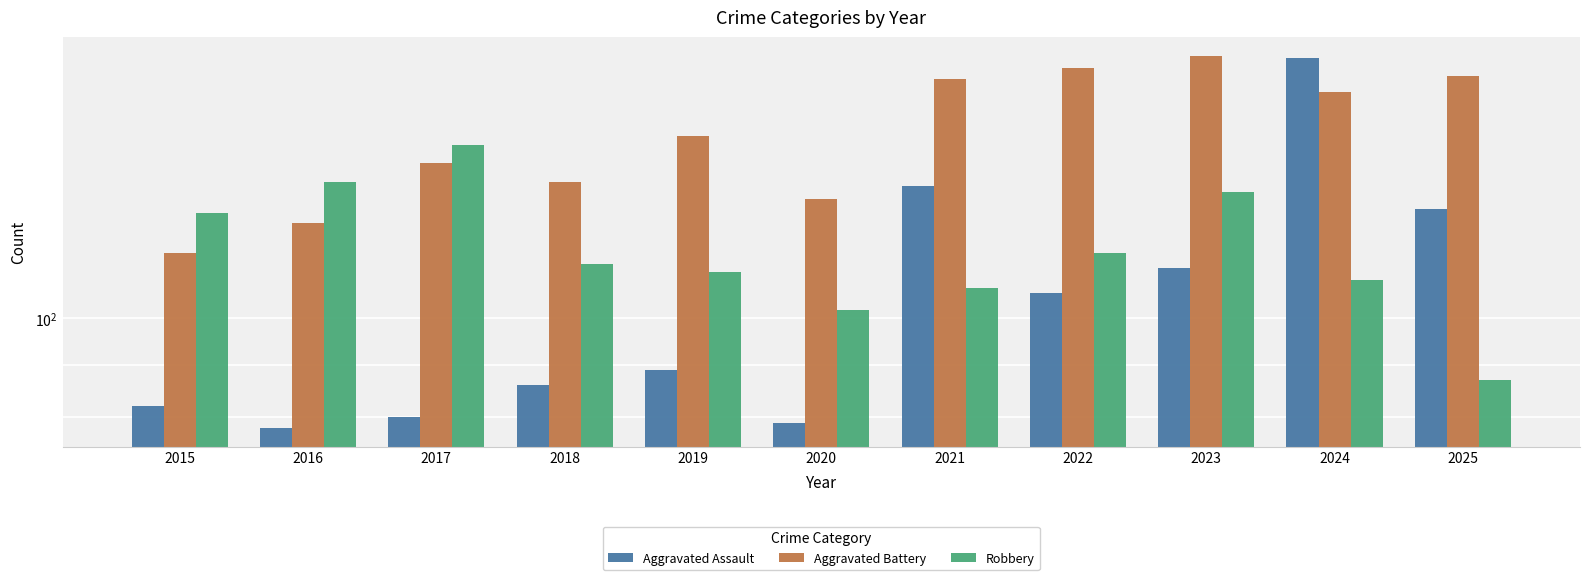

Which series has the largest total across all categories?

Aggravated Battery